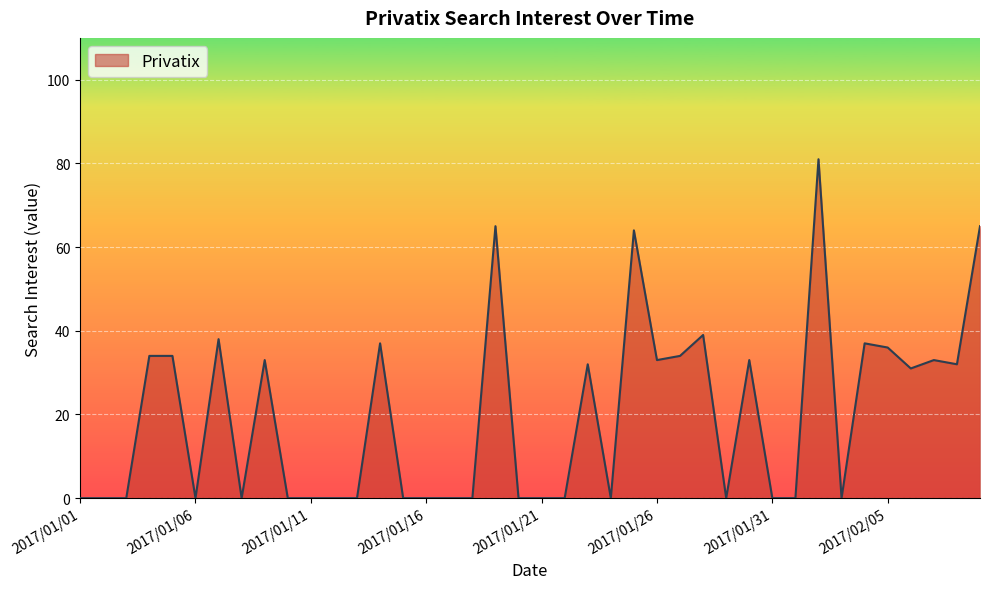

What is the maximum value shown in the chart?

81